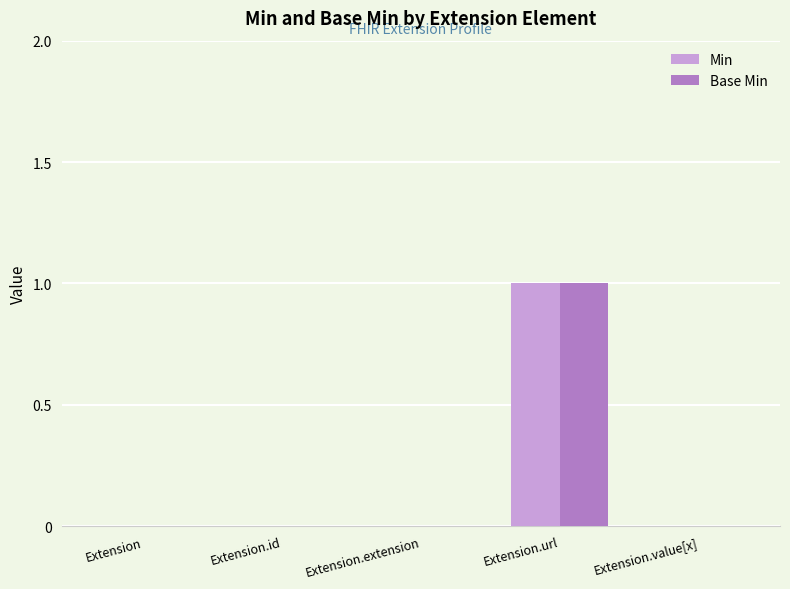

The Base Min series shows 1 at Extension.url. True or false?

True